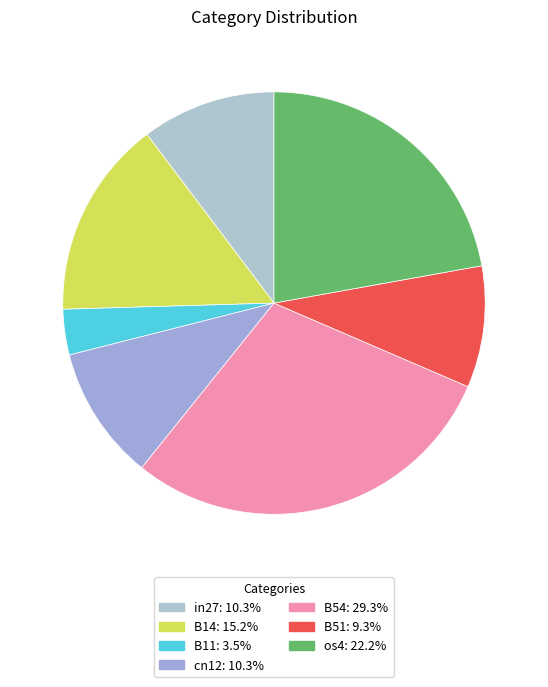

How many slices are in this pie chart?

7